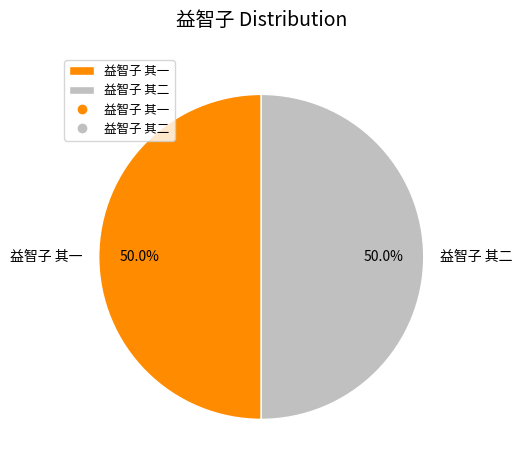

Combined, what portion of the pie is 益智子 其二 and 益智子 其一?

100.0%